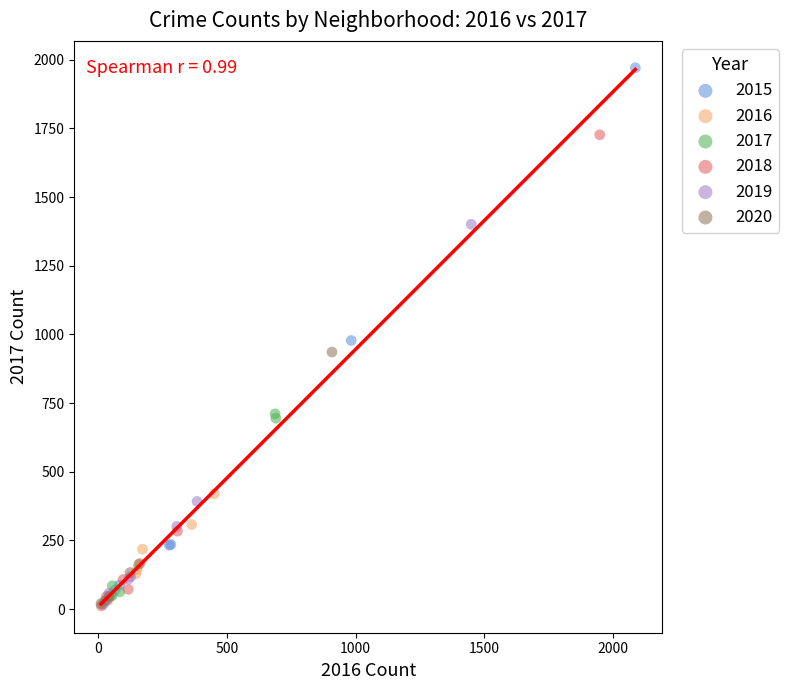

What are all the series names shown in the legend?

2015, 2016, 2017, 2018, 2019, 2020